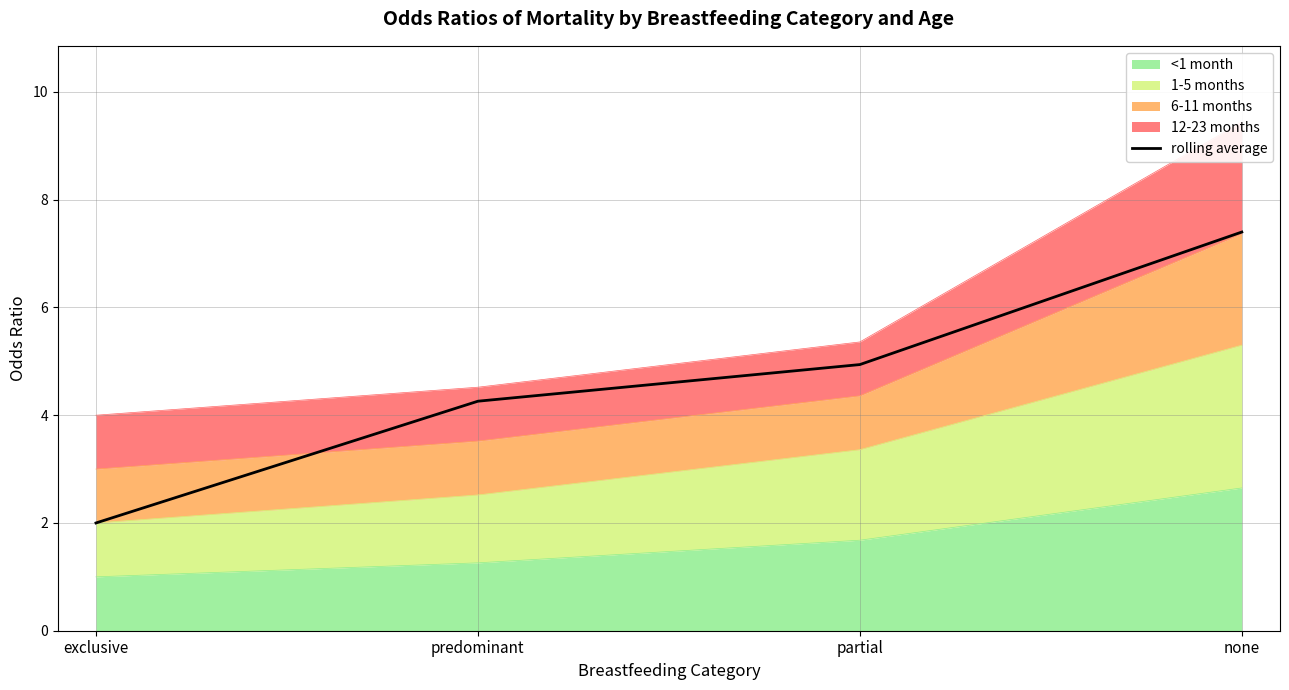

How many values exceed 4?

3